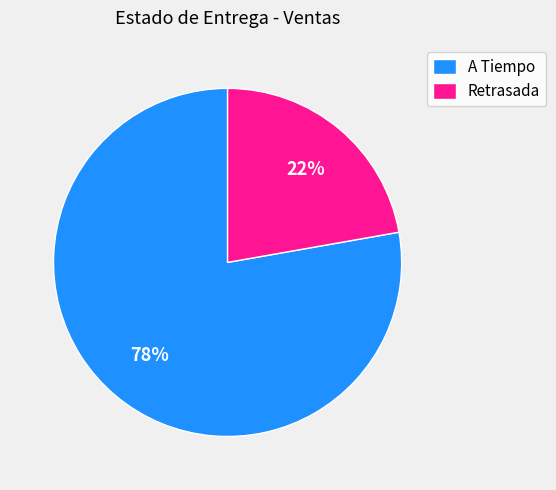

Which has a higher value, Retrasada or A Tiempo?

A Tiempo